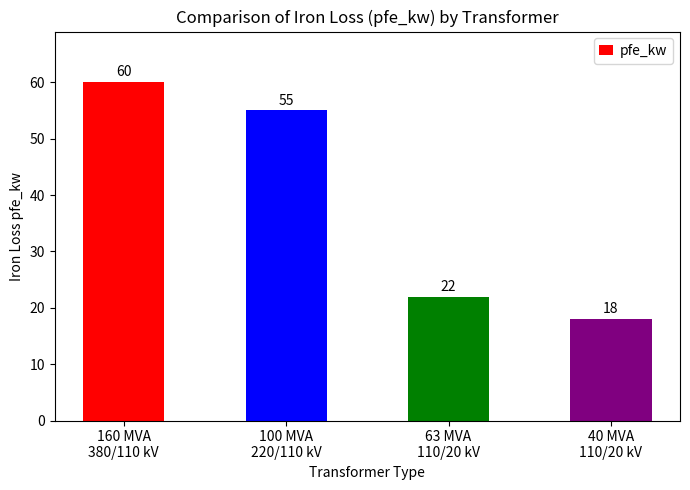

What is the average value?

39